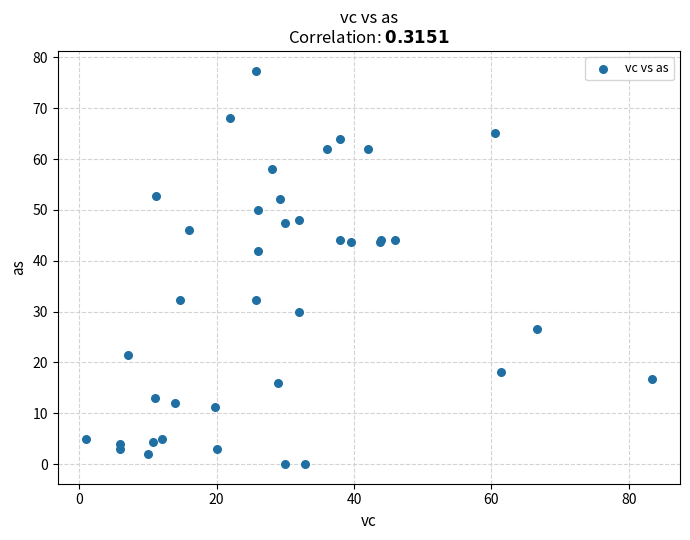

What Y value in the scatter plot is closest to 38?

42.0